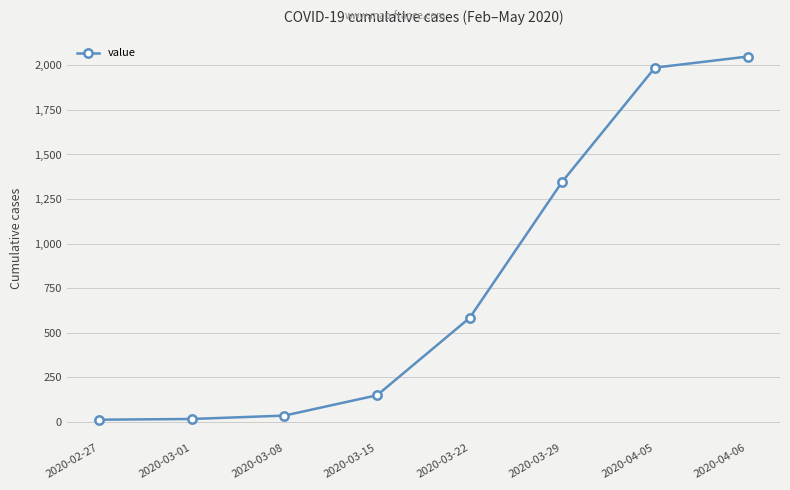

Is it true that the value at 2020-04-06 is 2049?

True